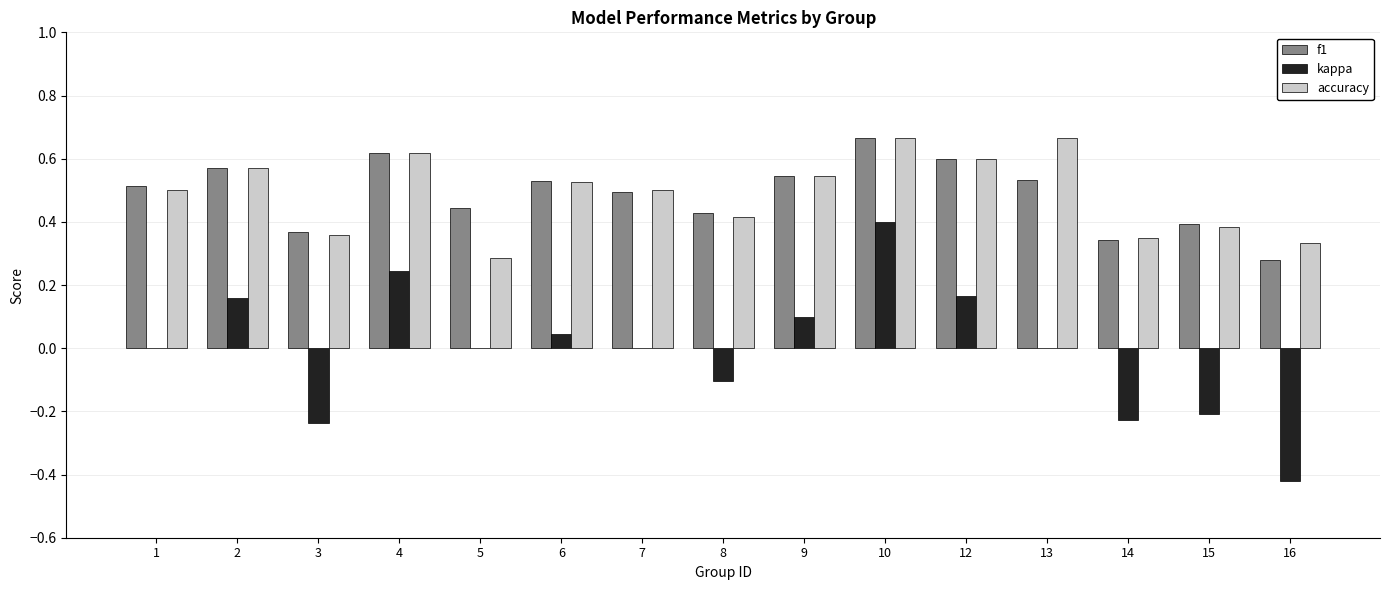

How many groups of bars are there?

15